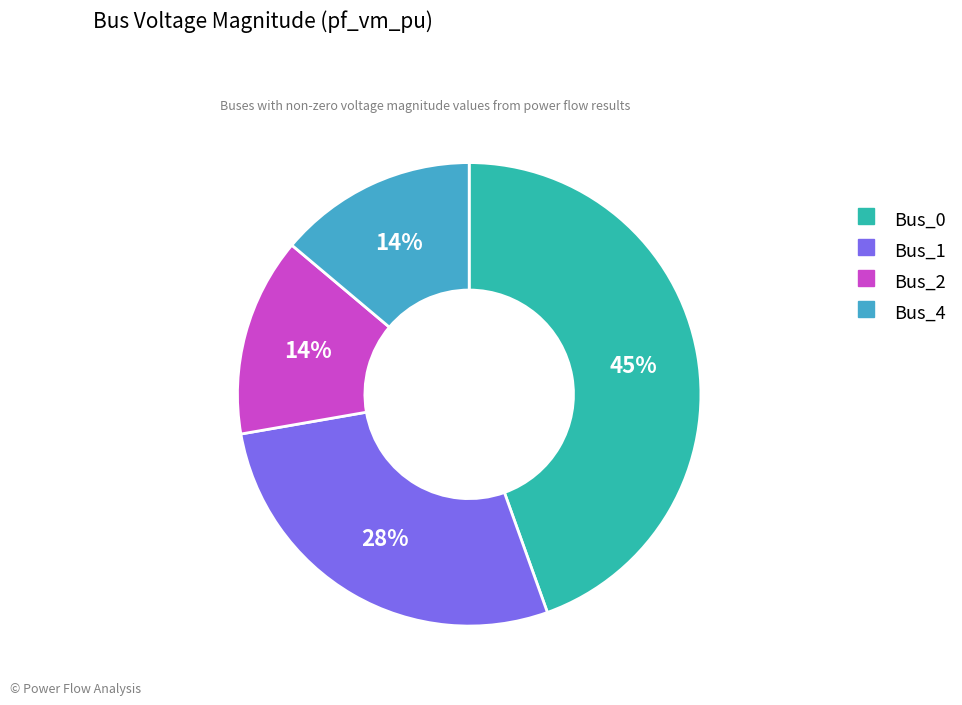

Which category has the biggest portion of the pie?

Bus_0